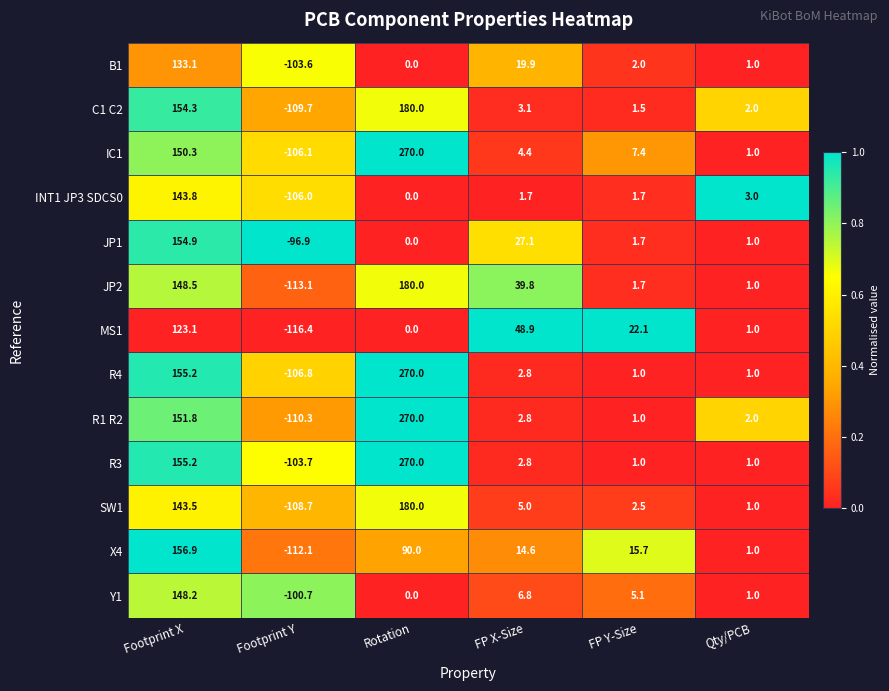

What is the difference between the maximum and second lowest values in the Y1 series?

148.2